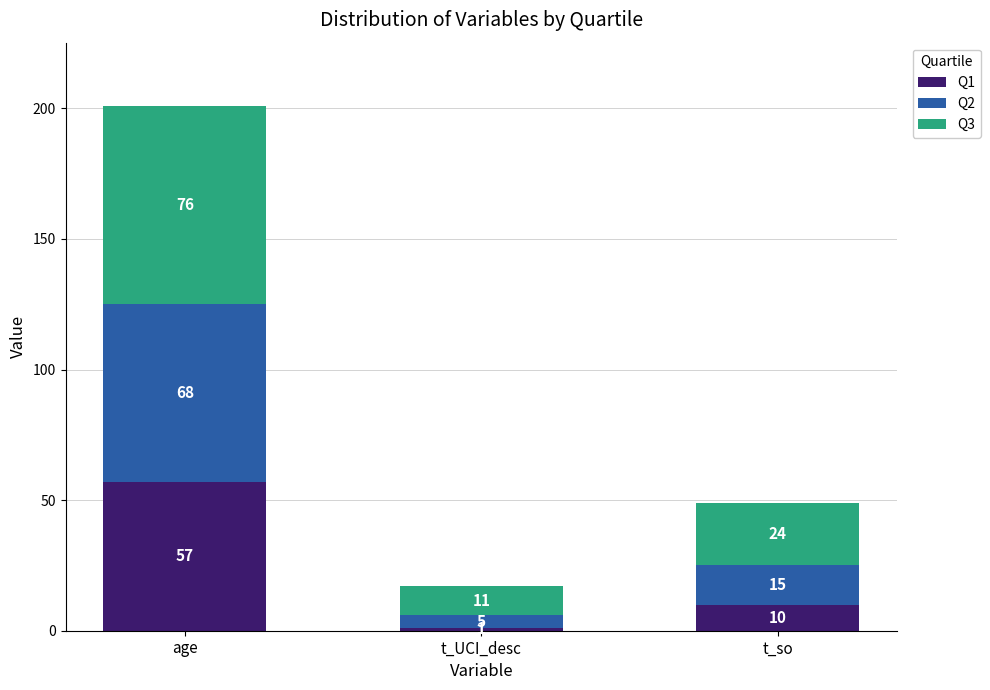

What is the average value of the Q1 series?

23